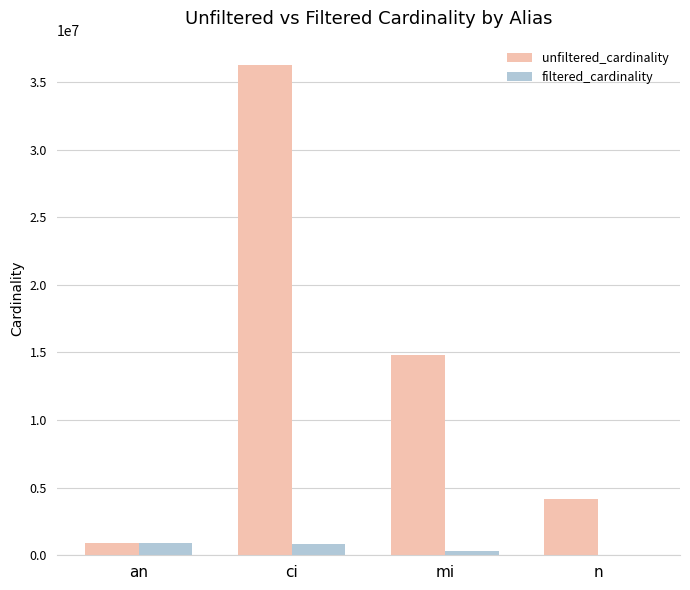

How many groups of bars are there?

4